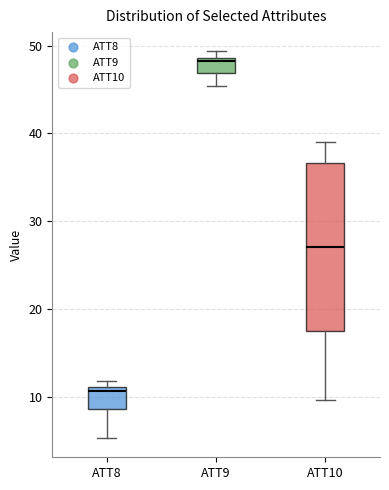

Reading left to right, read every box against the y-axis: the position of its median line, the range the box covers, and the ends of its whiskers. The values are not printed on the chart, so give them approximately, as read against the axis.

ATT8: median 11 (just below the box's upper edge), box 9 to 11, whiskers 5 to 12
ATT9: median 48, box 47 to 49, whiskers 45 to 49 (just above the box's upper edge)
ATT10: median 27, box 18 to 37, whiskers 10 to 39